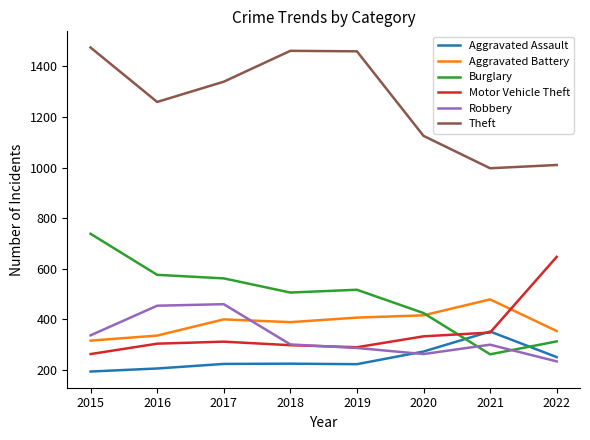

Is it true that Robbery equals 191 at 2019?

False